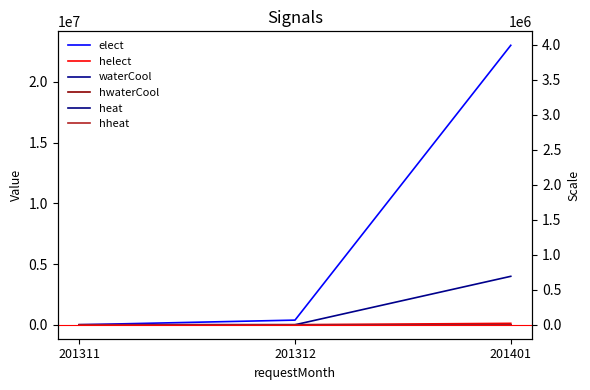

At which label does waterCool reach its minimum?

201311